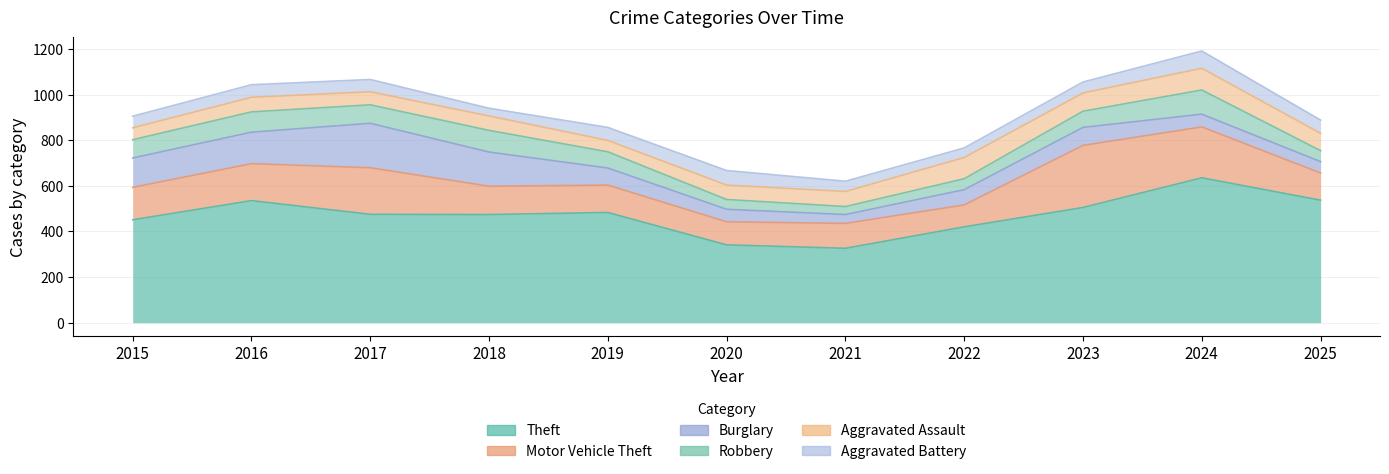

Is the value of Motor Vehicle Theft at 2022 greater than the value of Robbery at 2023?

Yes